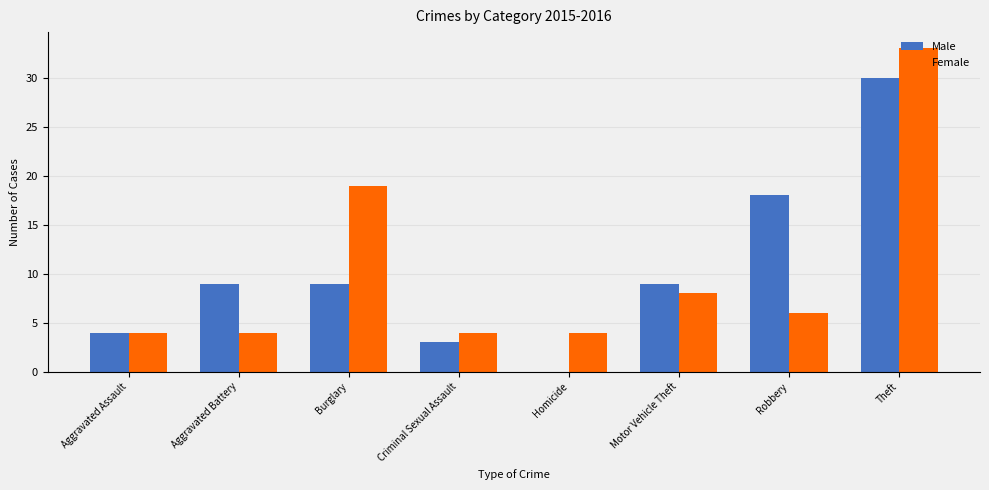

Is the value of Female at Motor Vehicle Theft greater than the value of Male at Robbery?

No